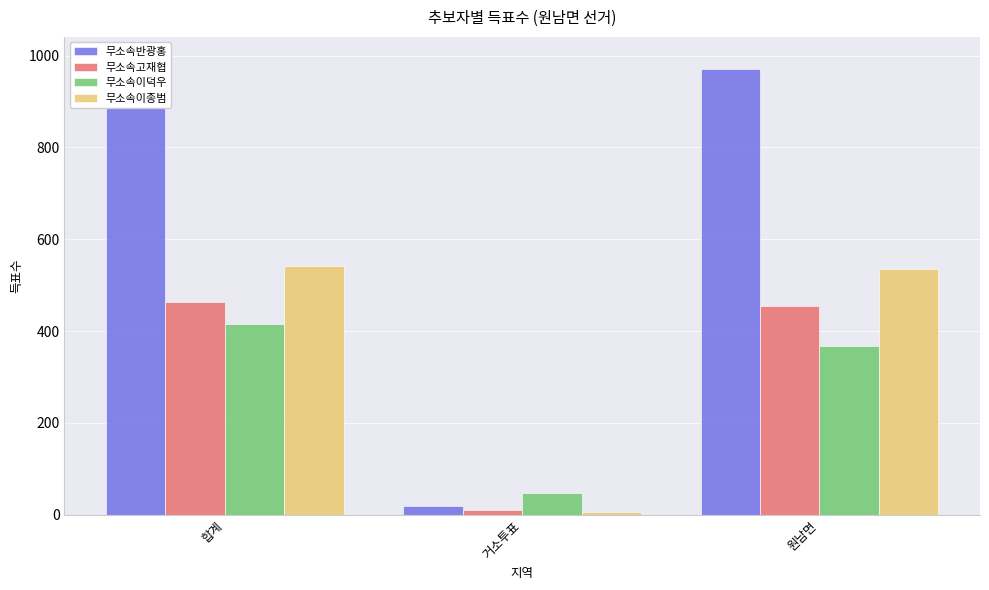

What is the value of the 무소속이덕우 bar at the 2nd from the left?

47